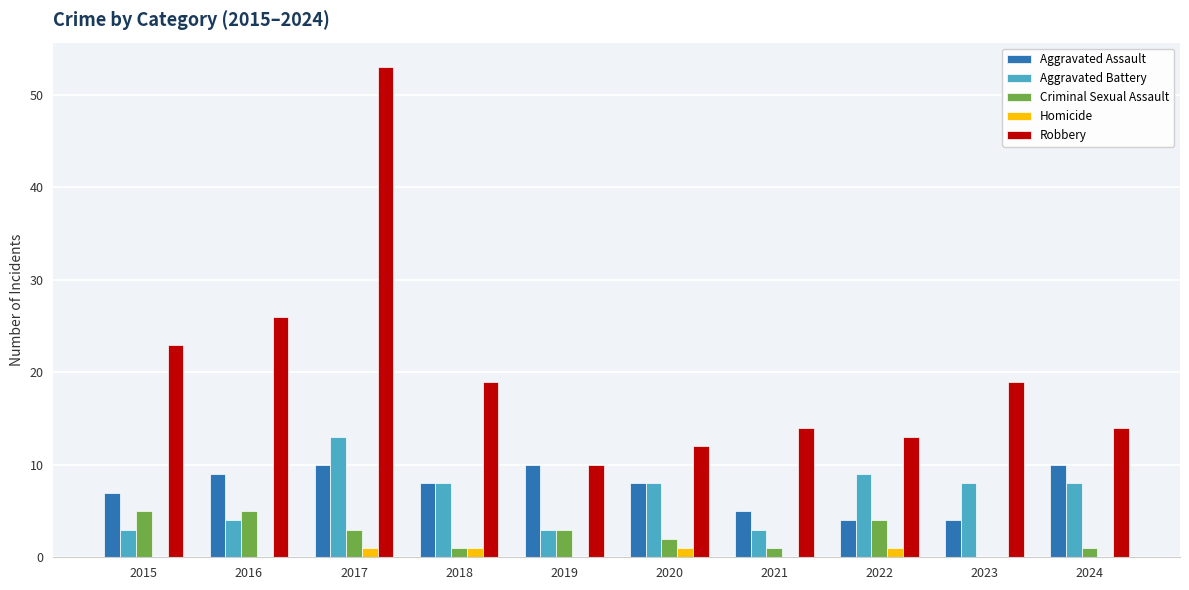

What value does the Aggravated Assault series have at 2016?

9